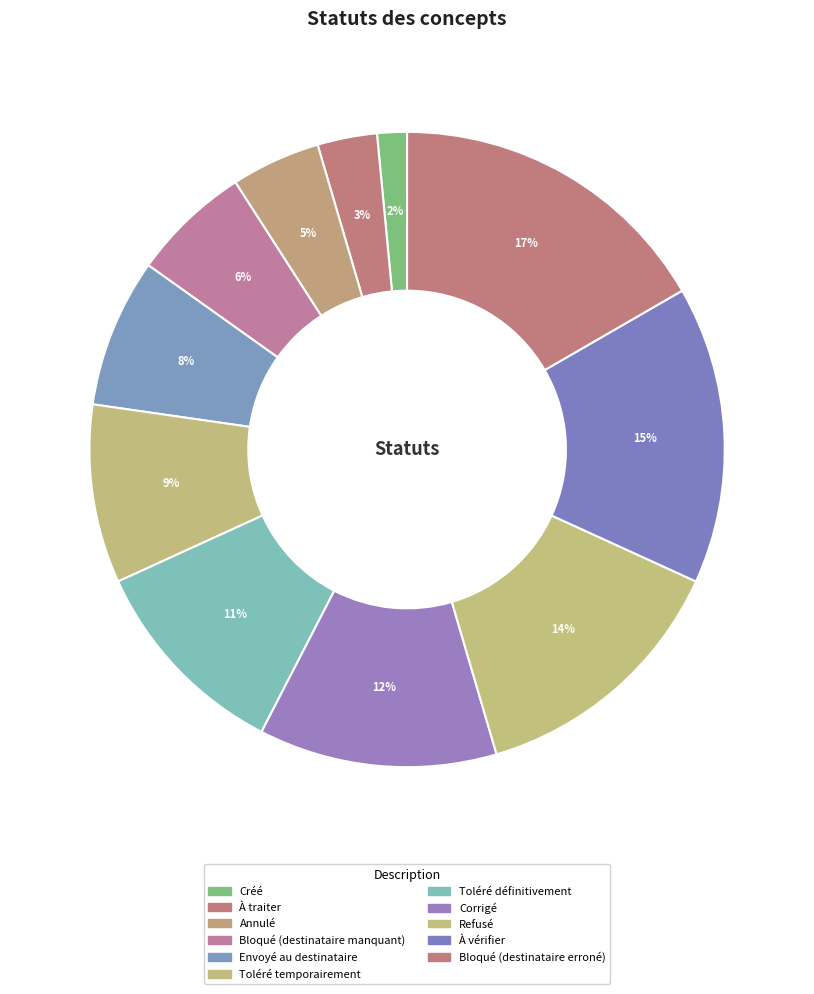

Is there any slice that represents more than half of the pie?

No